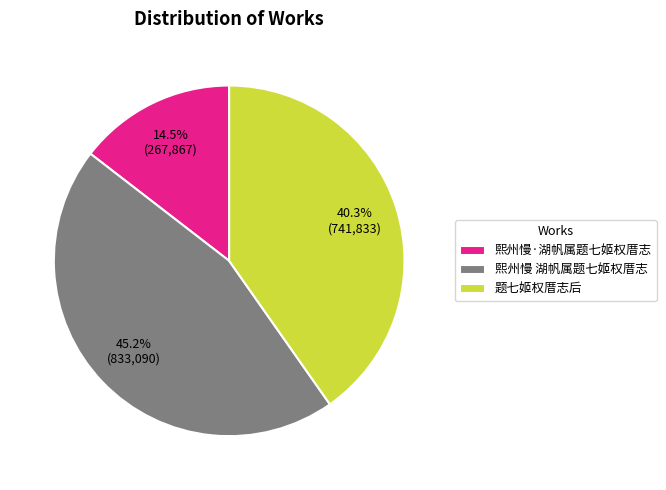

What portion of the pie excludes 题七姬权厝志后?

59.7%